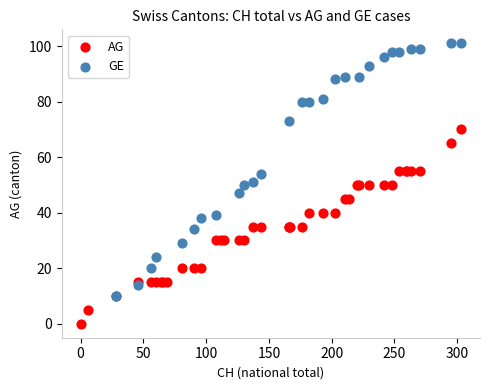

Which series reaches the maximum Y coordinate?

GE